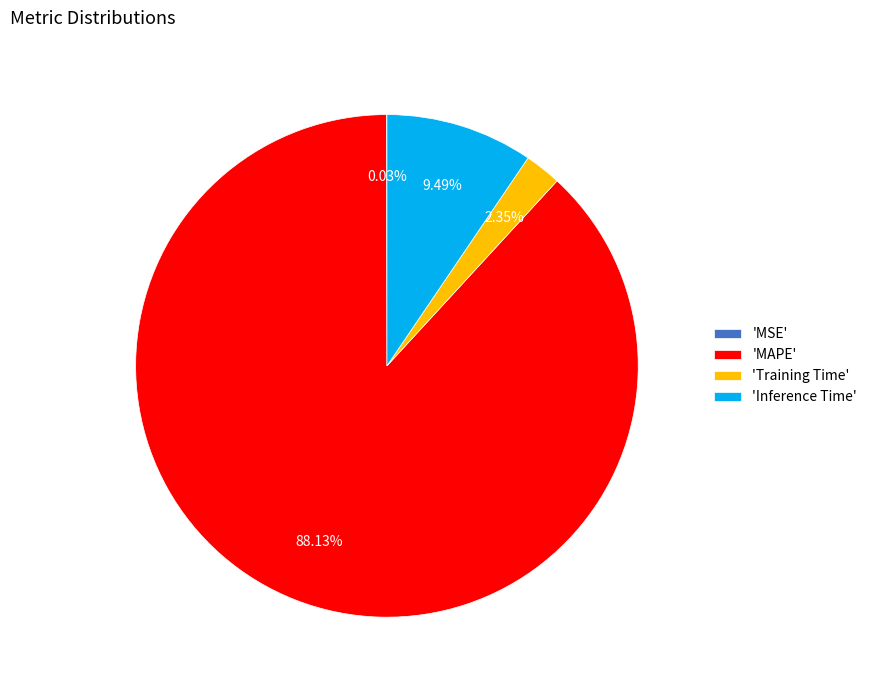

What is the majority slice?

'MAPE'